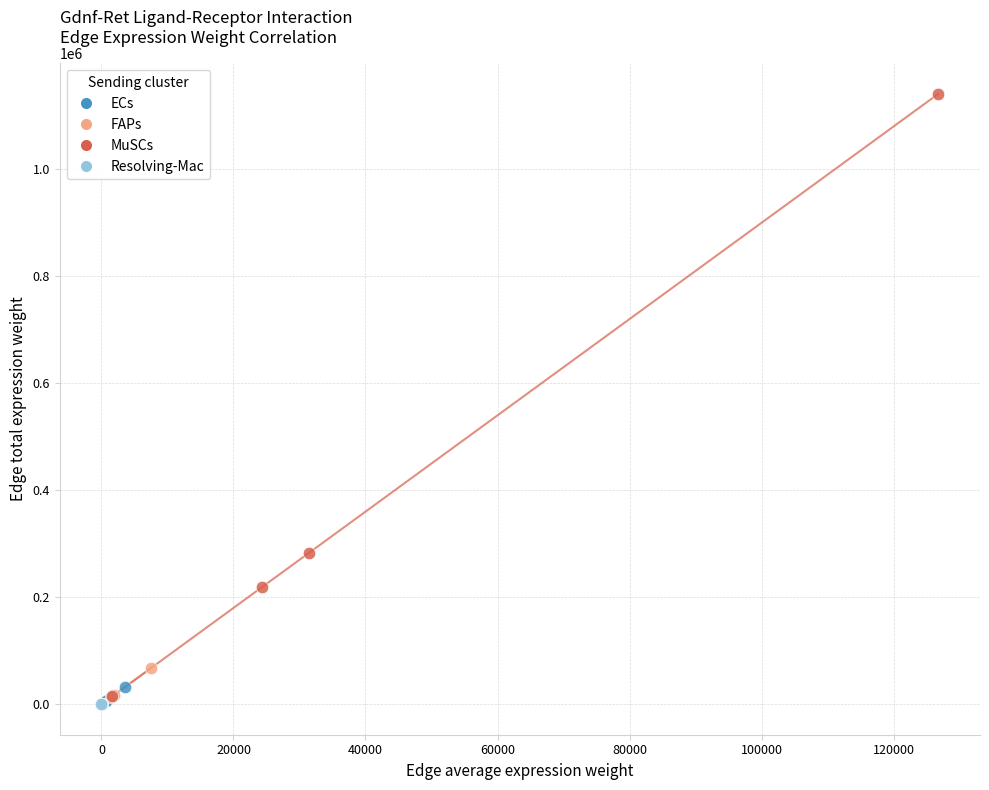

Which series has the widest spread of Y values?

MuSCs